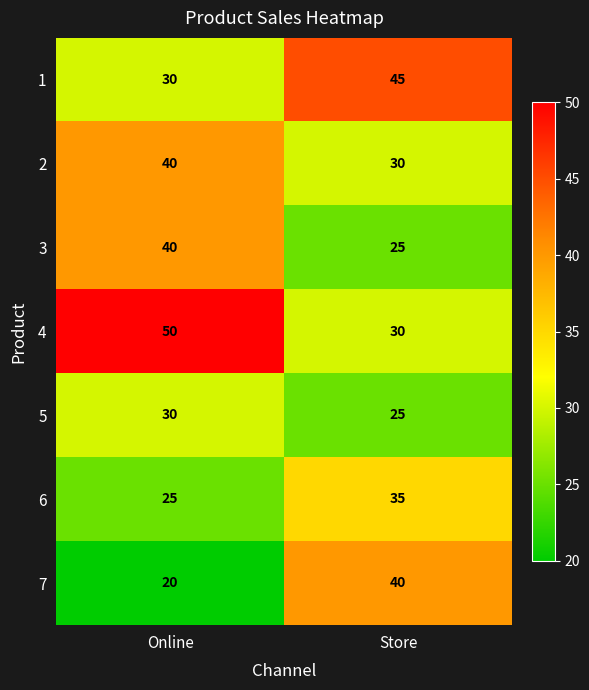

What is the difference between the maximum and minimum values in the 4 series?

20